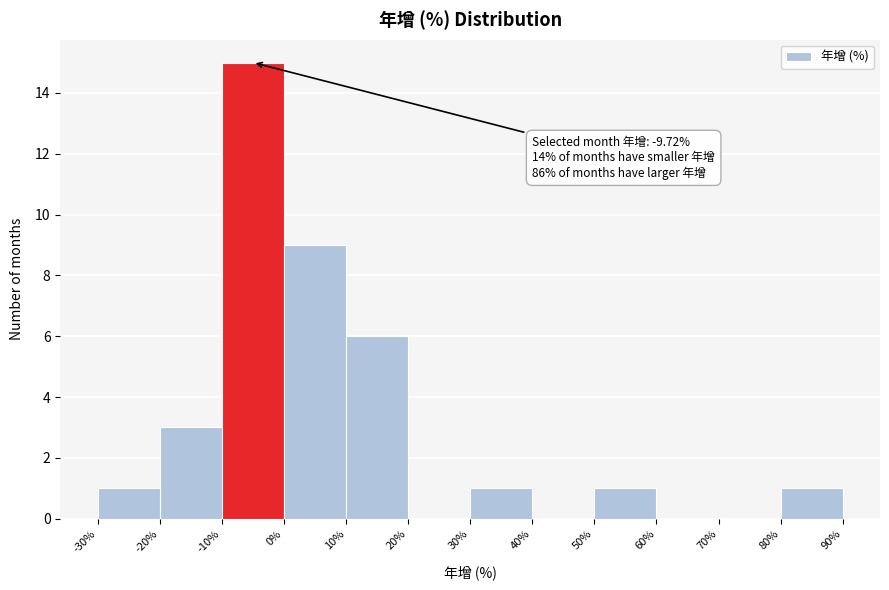

Which range on the x-axis has the tallest bar?

-10% to 0%